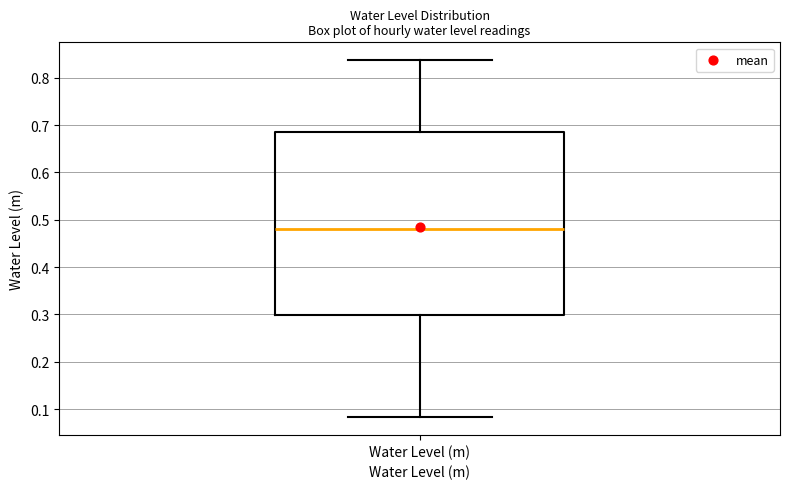

Transcribe this box plot: give where the median line is, the range the box spans, and where the two whiskers end, as read against the y-axis. The values are not printed on the chart, so give them approximately, as read against the axis.

median 0.48, box 0.30 to 0.69, whiskers 0.08 to 0.84